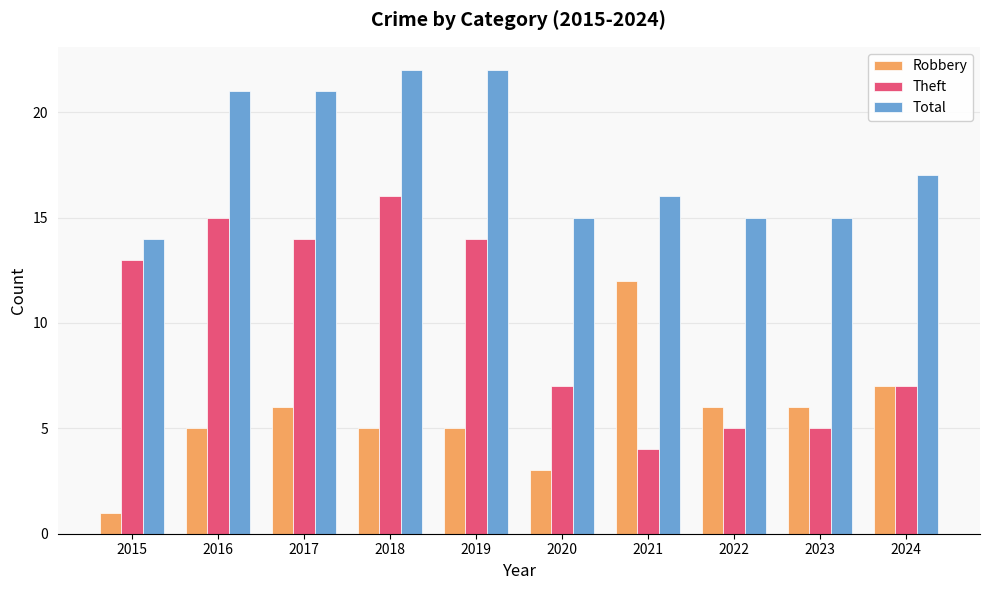

Reading left to right, transcribe all the data shown in this chart.

Robbery: 1	5	6	5	5	3	12	6	6	7
Theft: 13	15	14	16	14	7	4	5	5	7
Total: 14	21	21	22	22	15	16	15	15	17